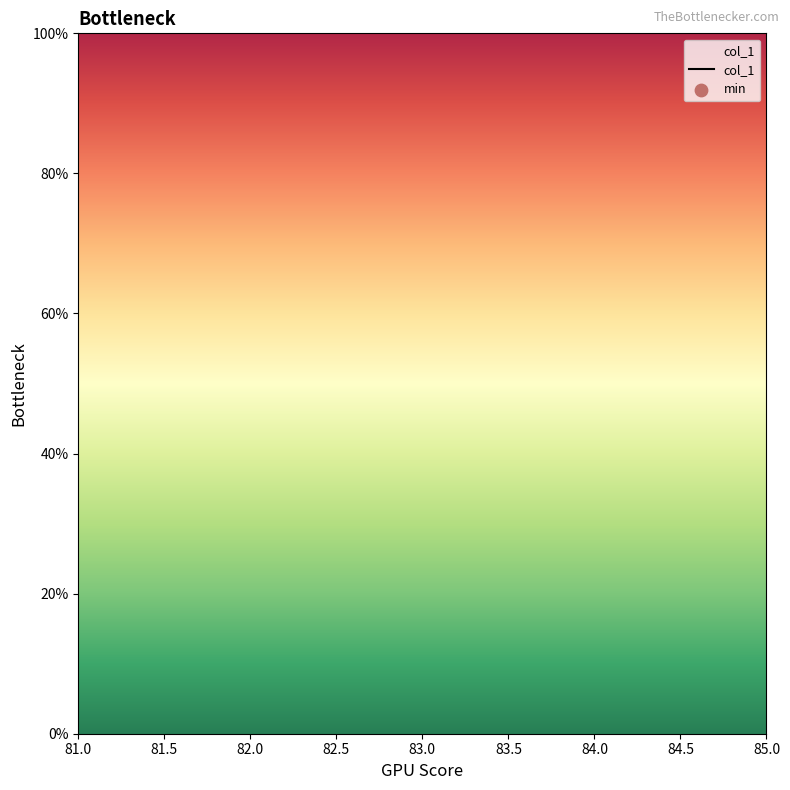

Which has a higher value, 84.0 or 81.0?

81.0